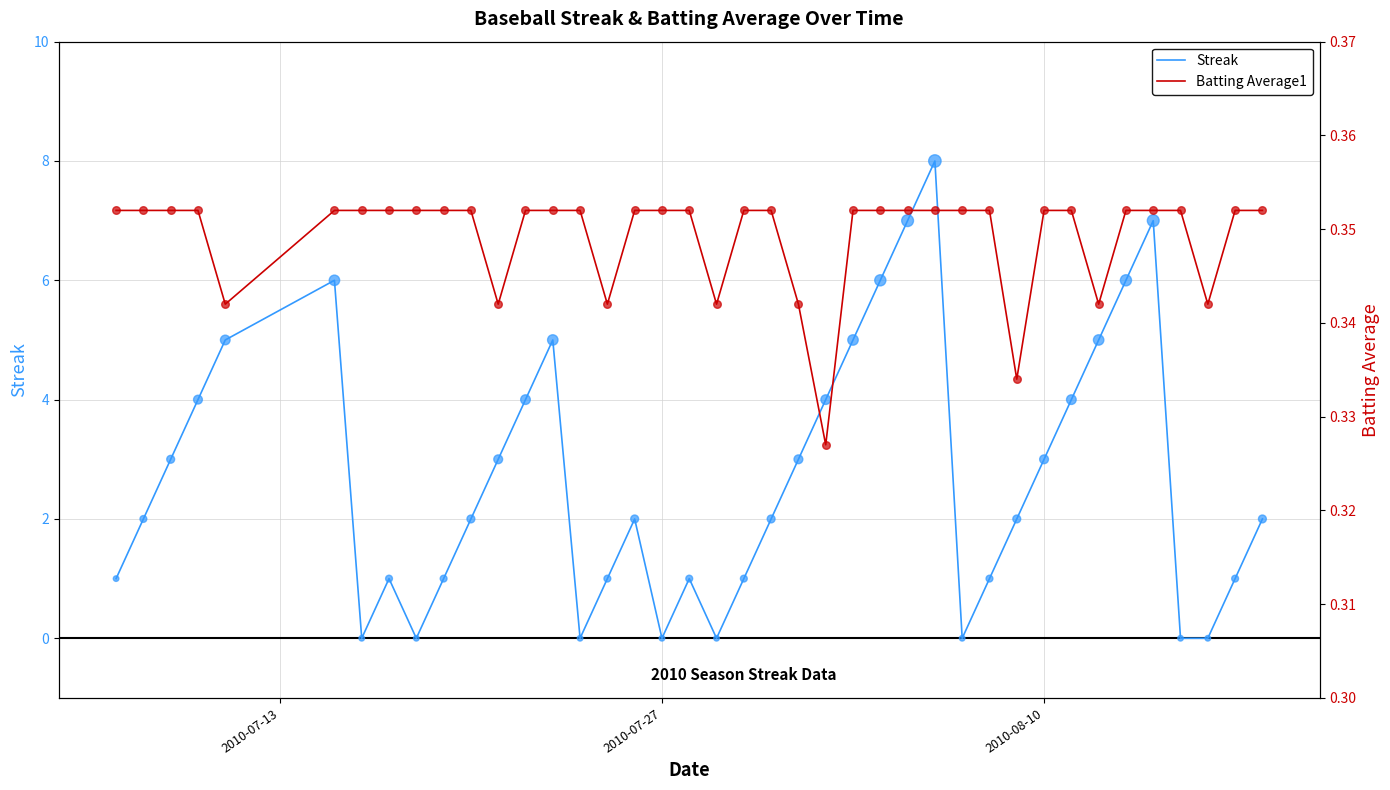

What are all the series names shown in the legend?

Streak, Batting Average1